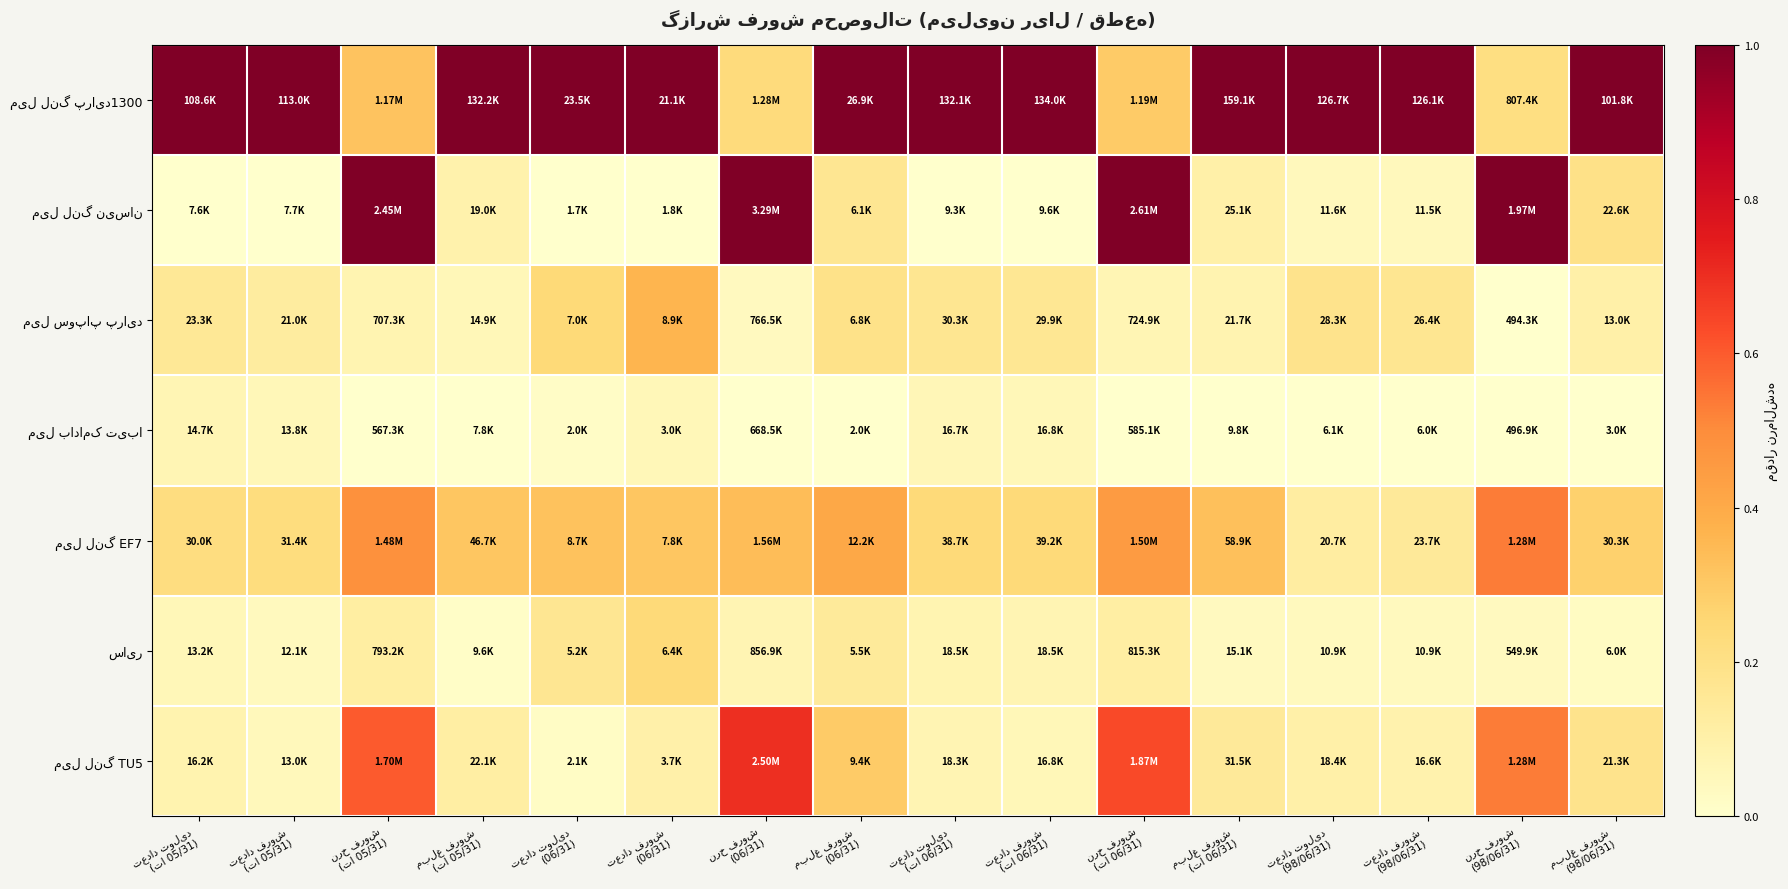

Which series has the largest range (max minus min)?

میل لنگ نیسان